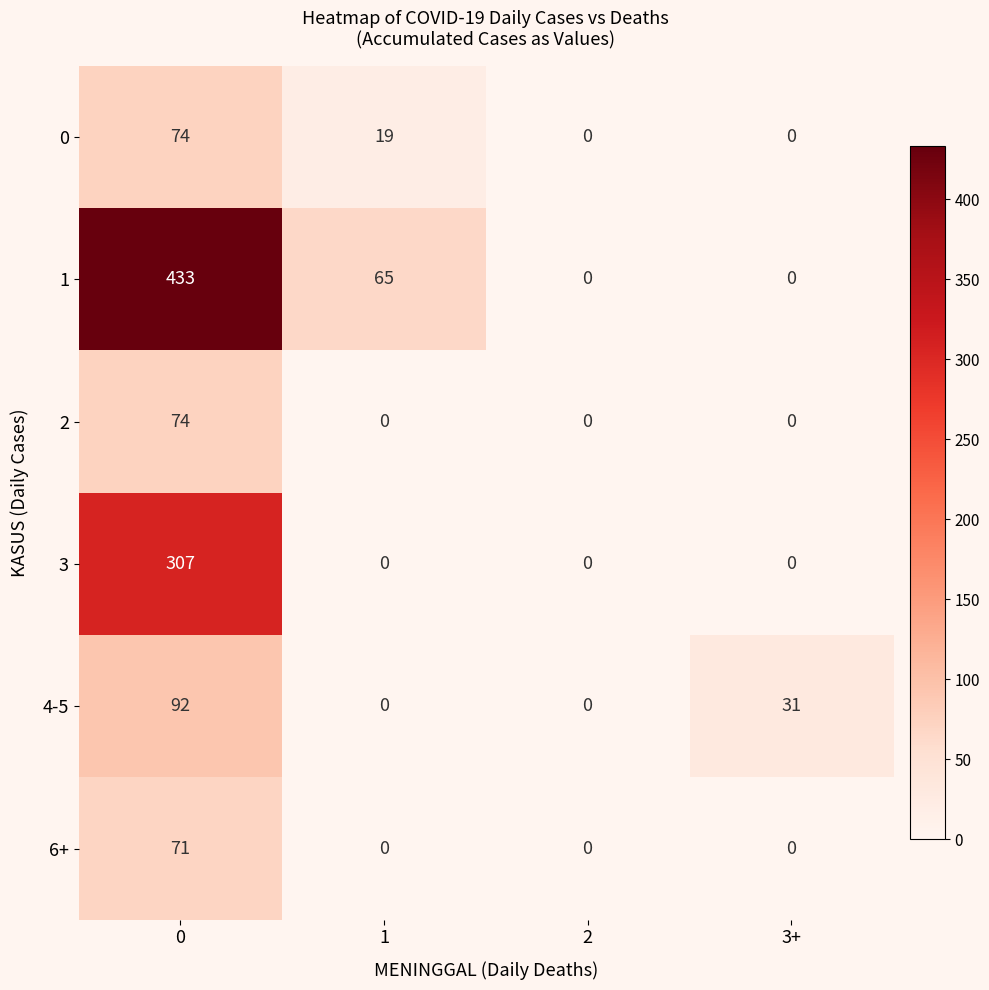

The value of 3 at 2 is 177. True or false?

False